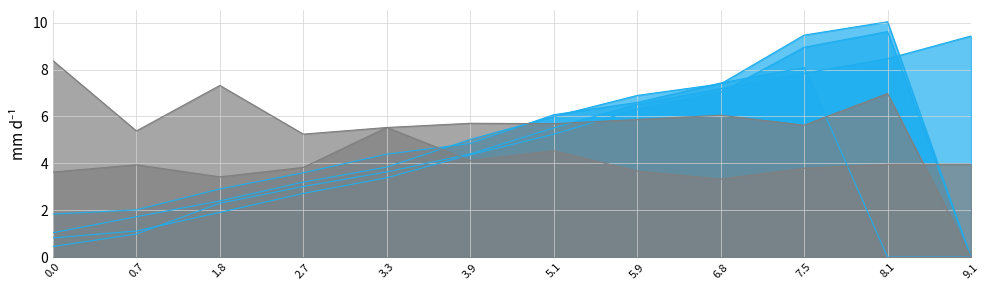

What position from the left is 0?

1